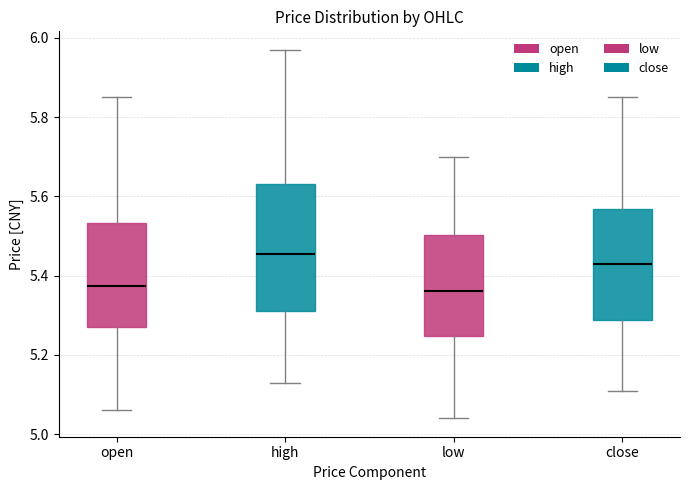

Reading left to right, read every box against the y-axis: the position of its median line, the range the box covers, and the ends of its whiskers. The values are not printed on the chart, so give them approximately, as read against the axis.

open: median 5.38, box 5.28 to 5.54, whiskers 5.06 to 5.86
high: median 5.46, box 5.32 to 5.64, whiskers 5.14 to 5.98
low: median 5.36, box 5.24 to 5.50, whiskers 5.04 to 5.70
close: median 5.44, box 5.28 to 5.56, whiskers 5.12 to 5.86